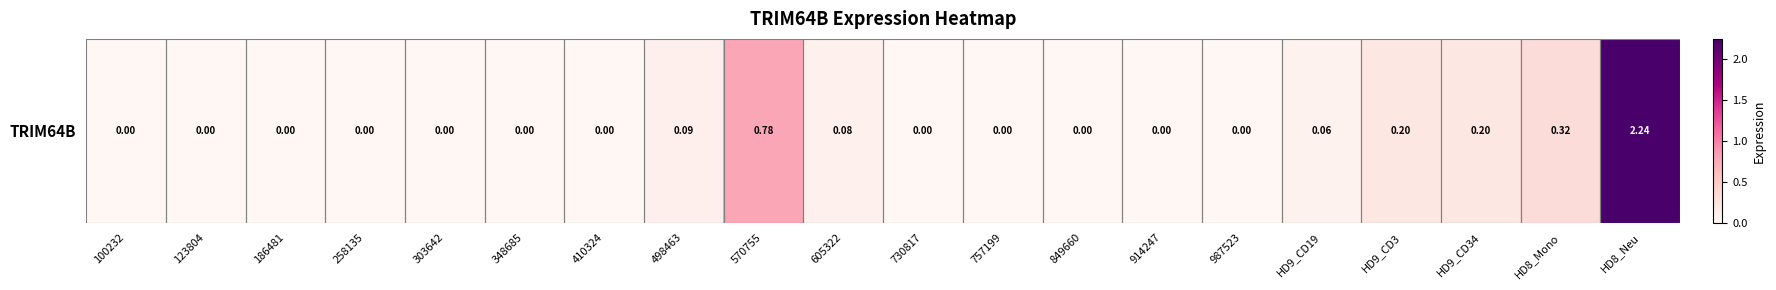

Reading left to right, list all the values displayed in this chart.

0.0	0.0	0.0	0.0	0.0	0.0	0.0	0.1	0.8	0.1	0.0	0.0	0.0	0.0	0.0	0.1	0.2	0.2	0.3	2.2